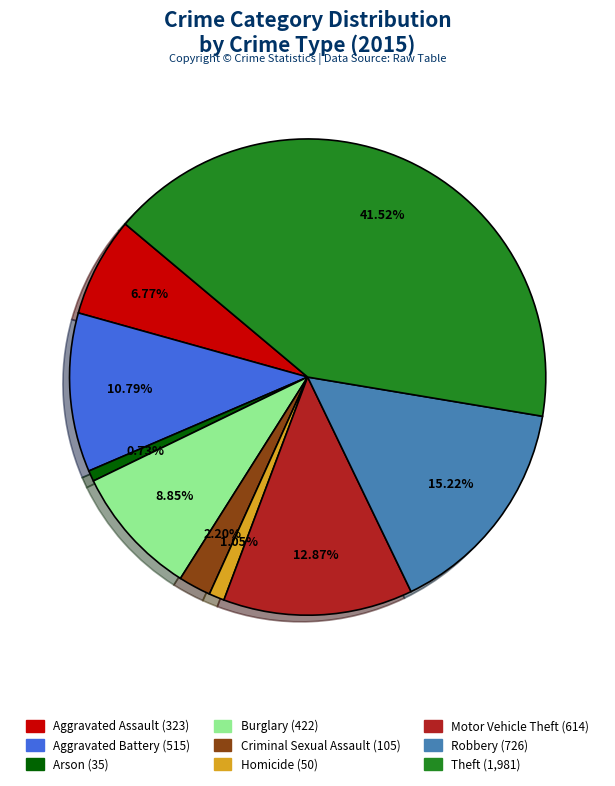

What is the largest slice in the pie chart?

Theft